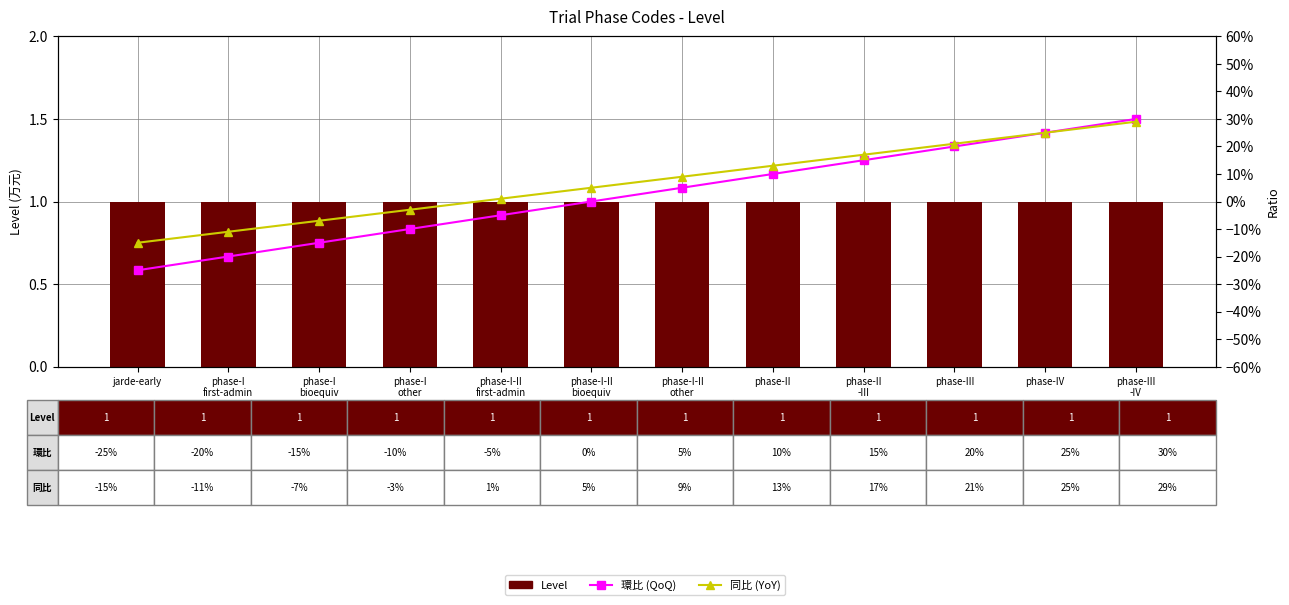

The value of 環比 (QoQ) at phase-III
-IV is 0.5. True or false?

False